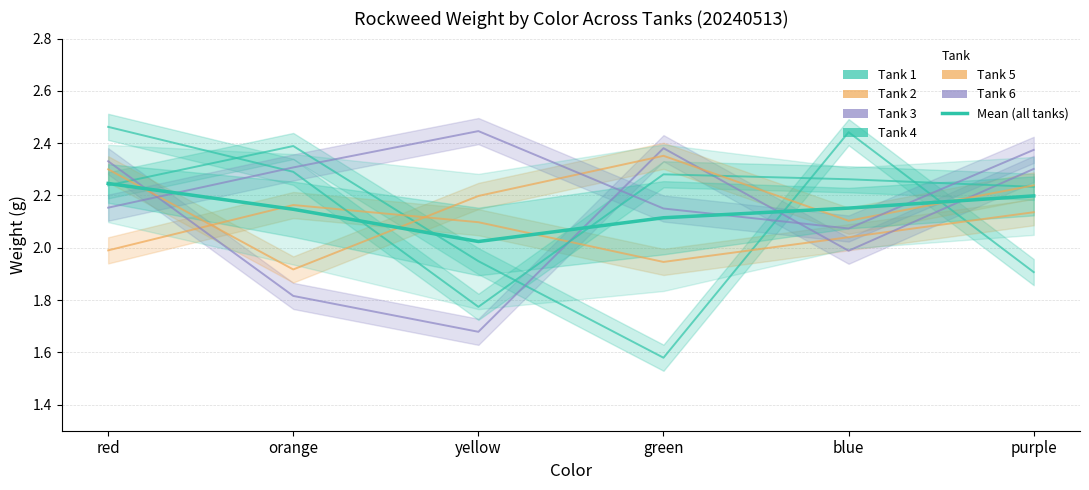

Reading left to right, list all the values displayed in this chart.

2.2	2.1	2.0	2.1	2.2	2.2